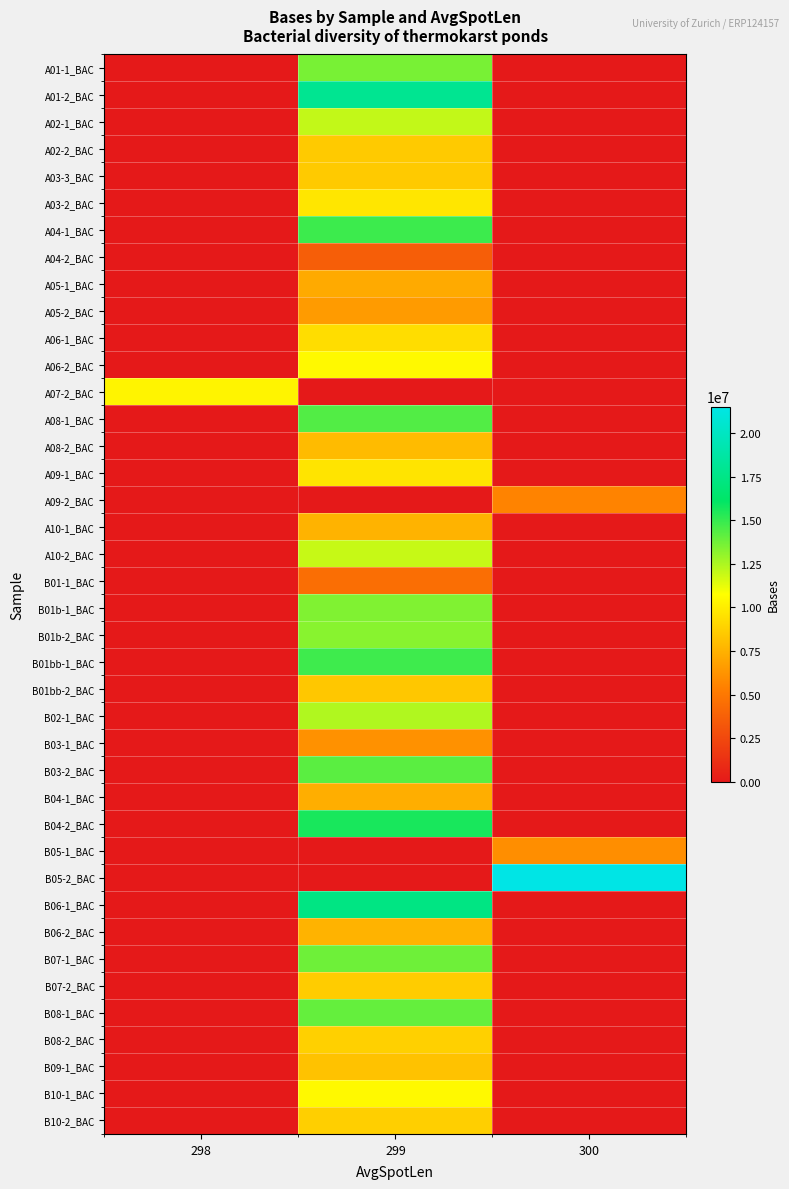

Which has a higher value, 300 or 299?

299